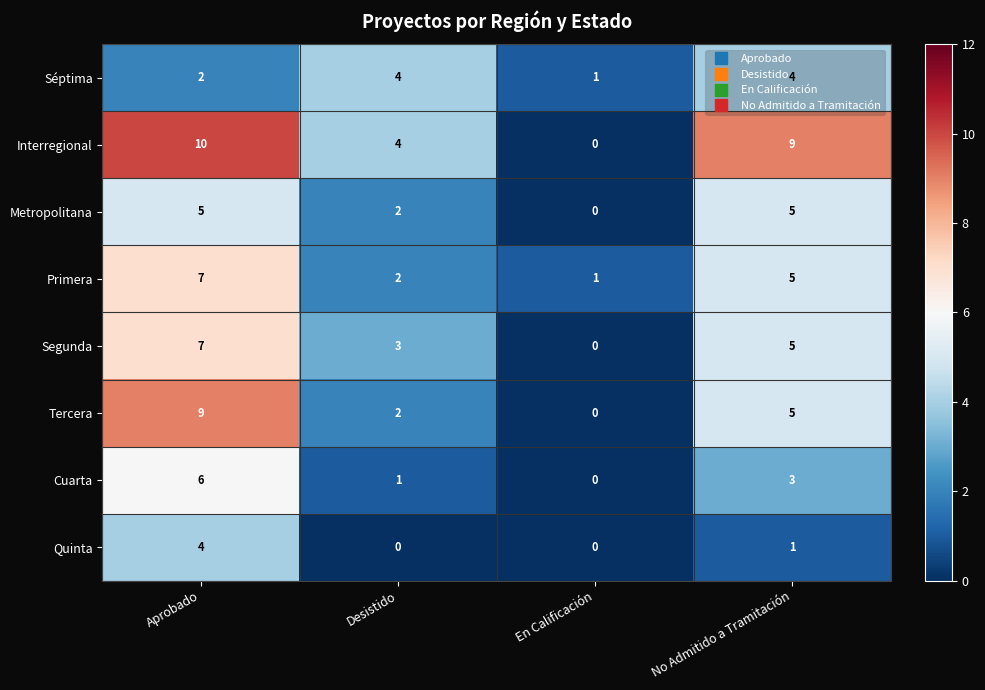

At which category is the sum across all series the highest?

Aprobado